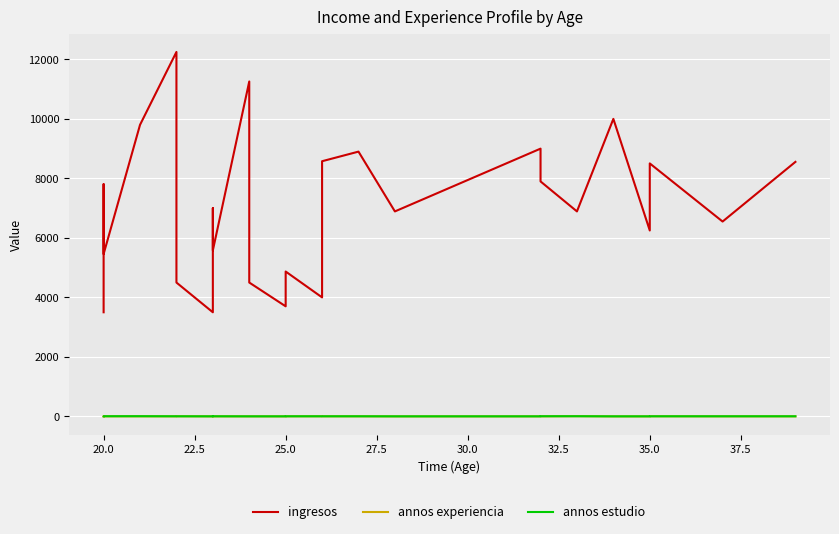

At 35.0, list the series in order from smallest to largest.

annos experiencia, annos estudio, ingresos